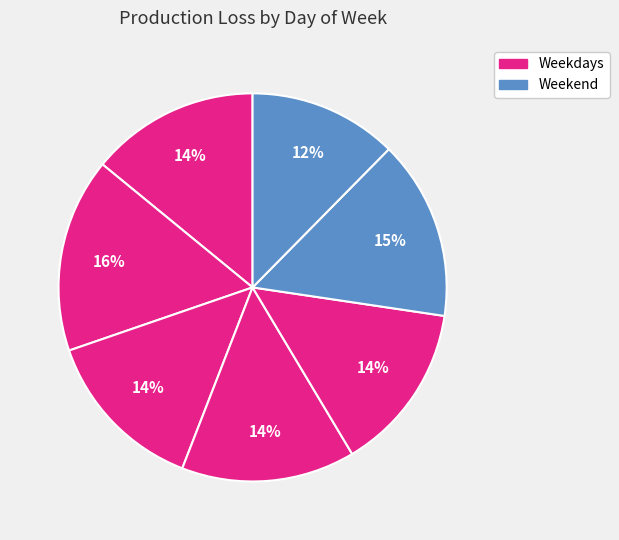

Is there a majority slice in this chart?

No